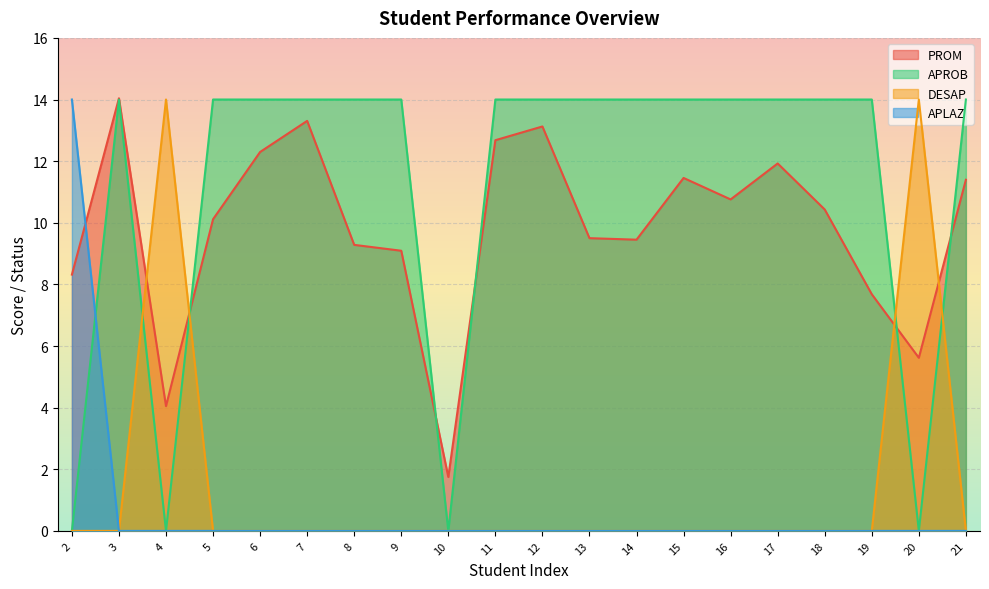

Where does the PROM series first go above 10?

3